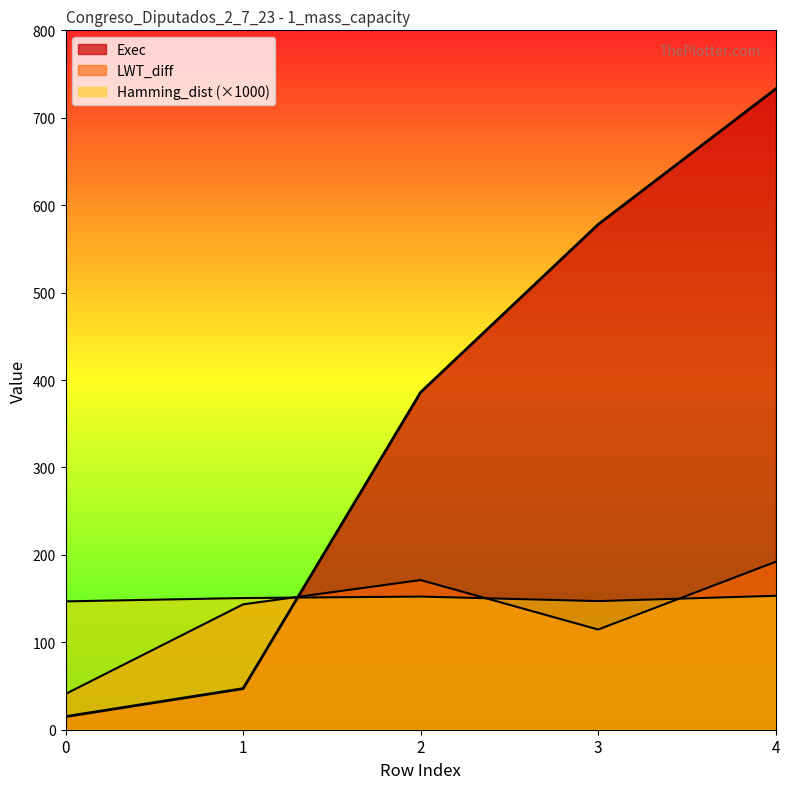

What is the maximum value shown in the chart?

733.0